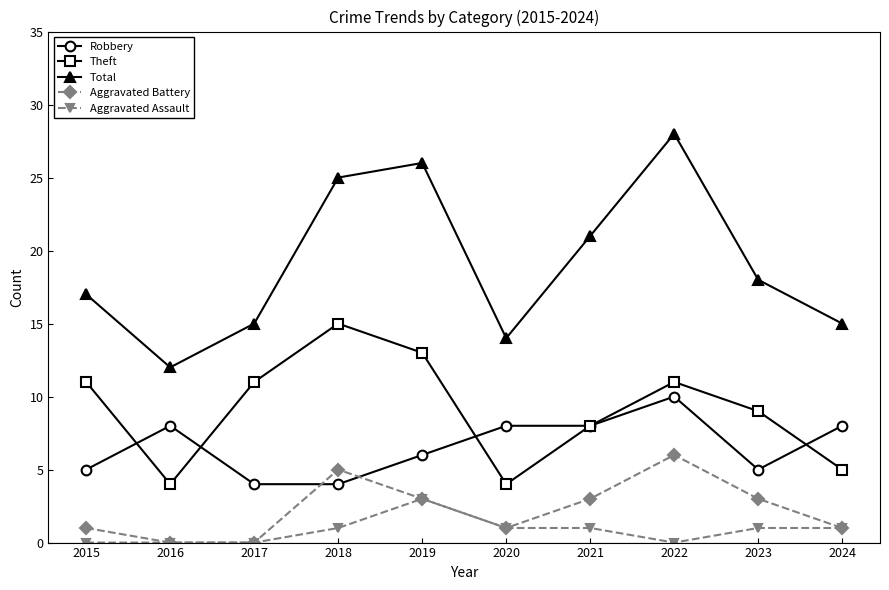

At which category is the sum across all series the highest?

2022